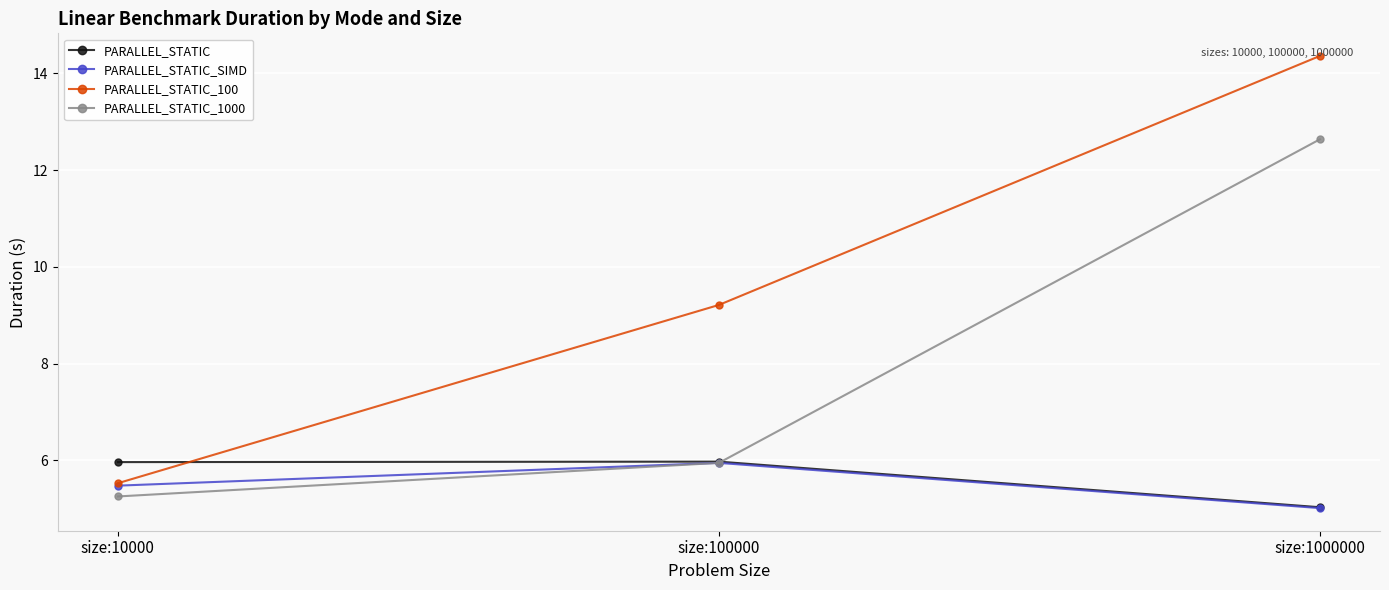

Reading left to right, list all the values displayed in this chart.

PARALLEL_STATIC: size:10000=6.0	size:100000=6.0	size:1000000=5.0
PARALLEL_STATIC_SIMD: size:10000=5.5	size:100000=5.9	size:1000000=5.0
PARALLEL_STATIC_100: size:10000=5.5	size:100000=9.2	size:1000000=14.4
PARALLEL_STATIC_1000: size:10000=5.3	size:100000=5.9	size:1000000=12.6